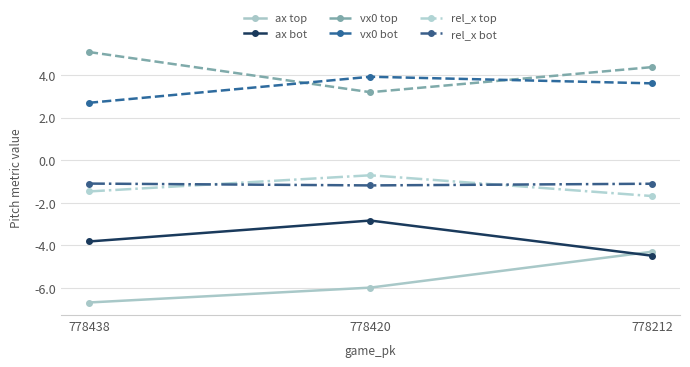

Which series has the largest range (max minus min)?

ax top